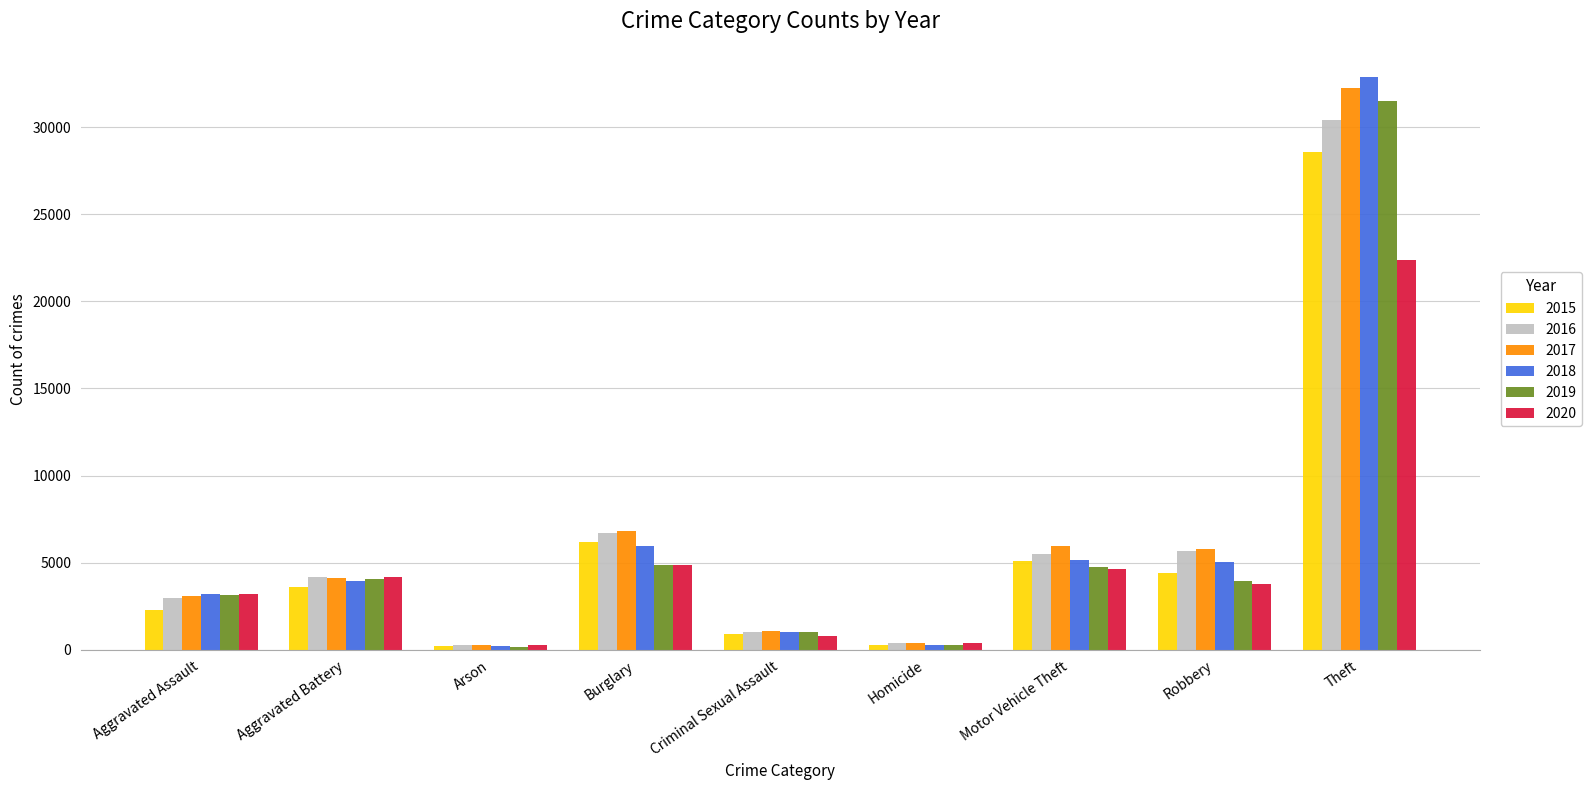

What is the total value across all series at Robbery?

28571